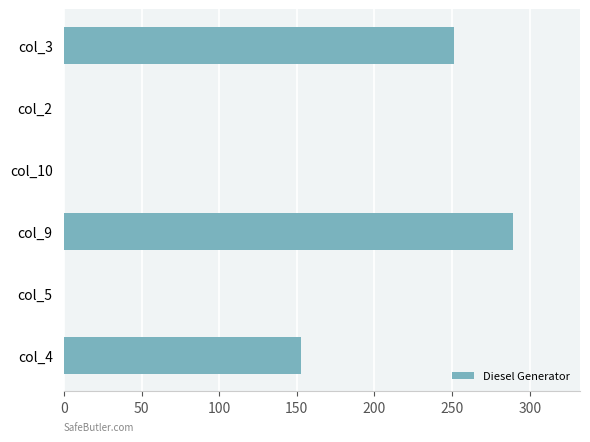

The value at col_2 is -189.7. True or false?

False